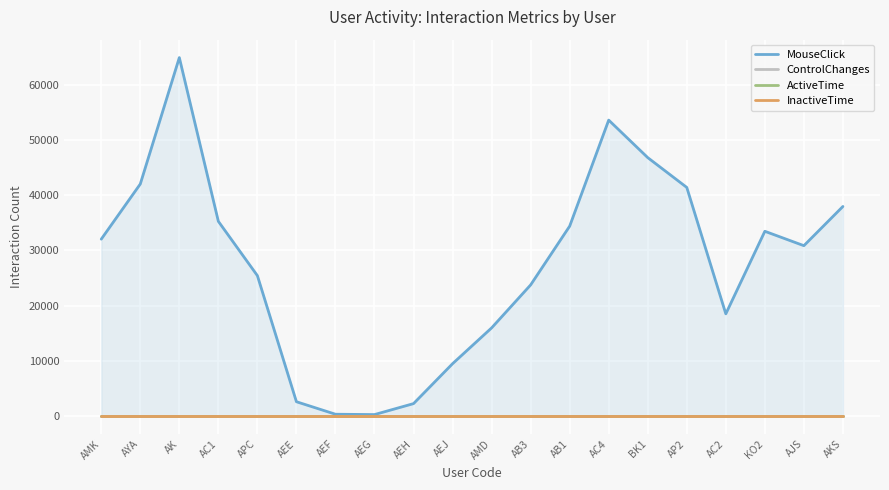

How many data points in MouseClick are less than 32023?

10